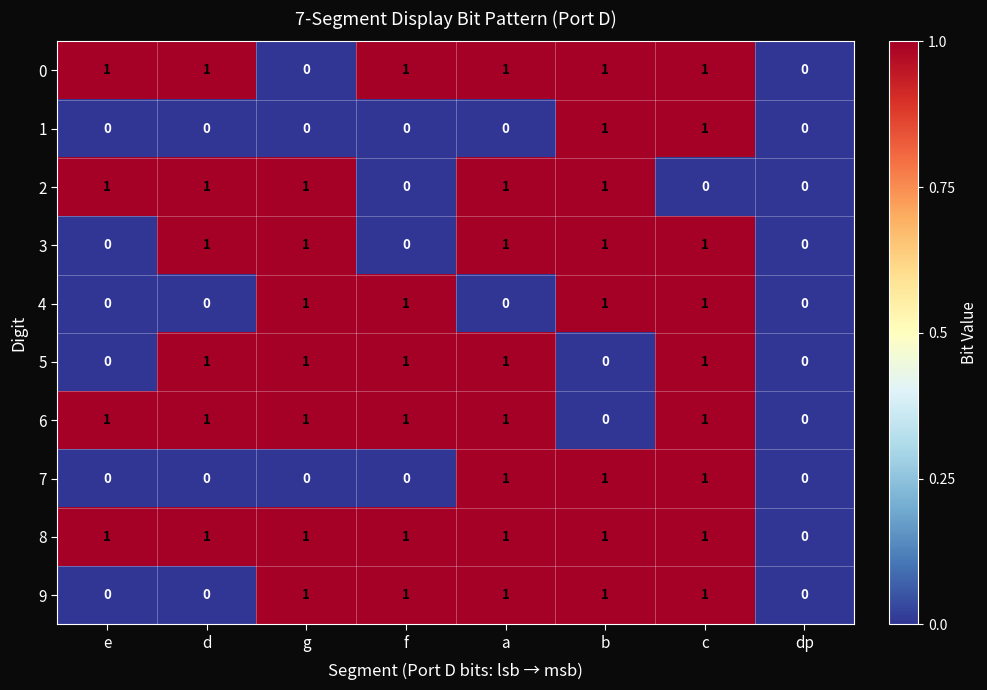

Which series has the largest total across all categories?

8